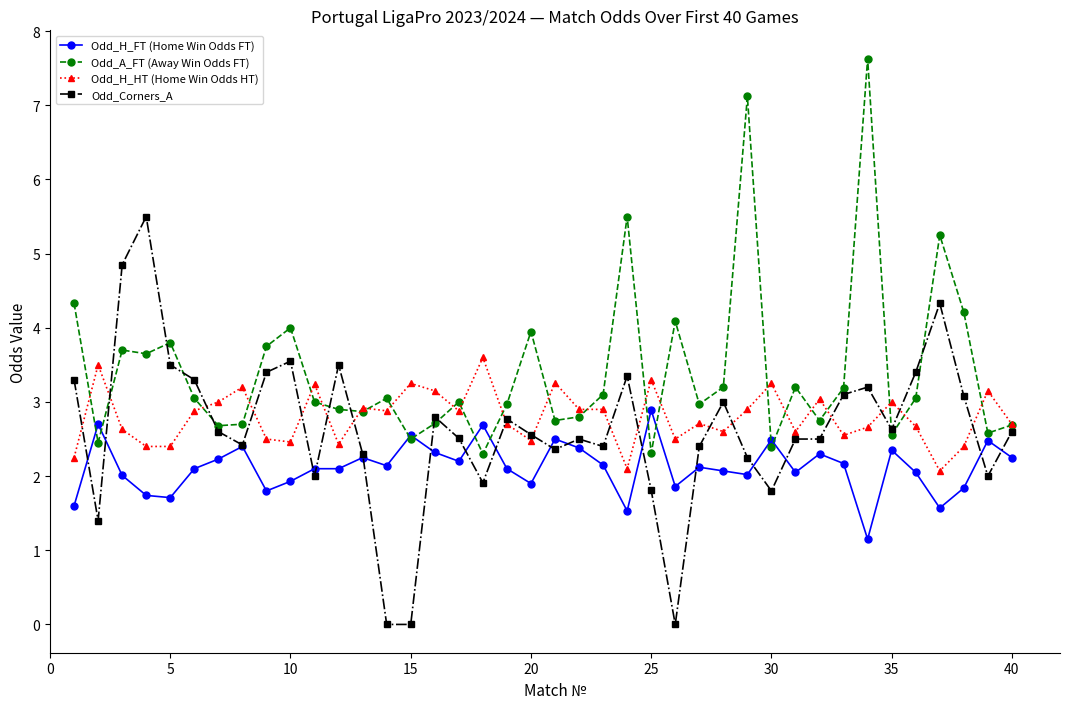

Which series has the largest total across all categories?

Odd_A_FT (Away Win Odds FT)